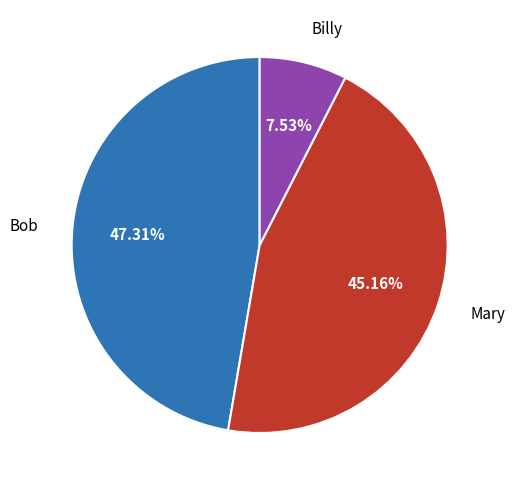

Which category has the smallest portion of the pie?

Billy